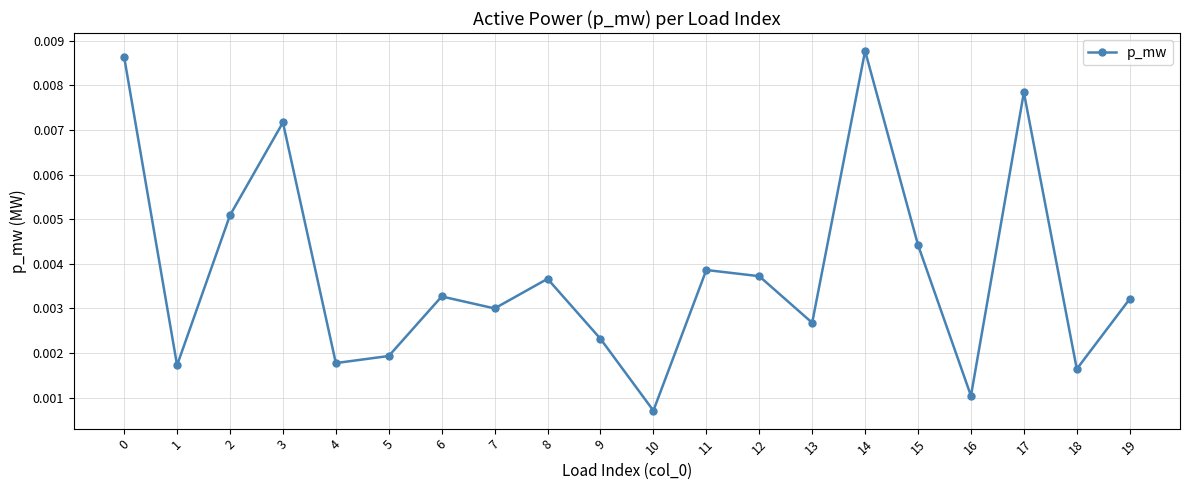

True or false: there are more than 0 points higher than both neighbors.

True